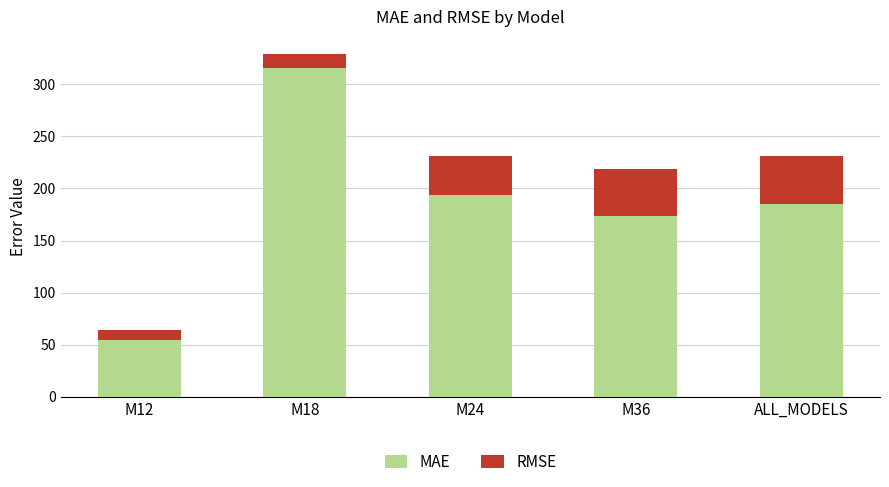

Does the chart contain any negative values?

No